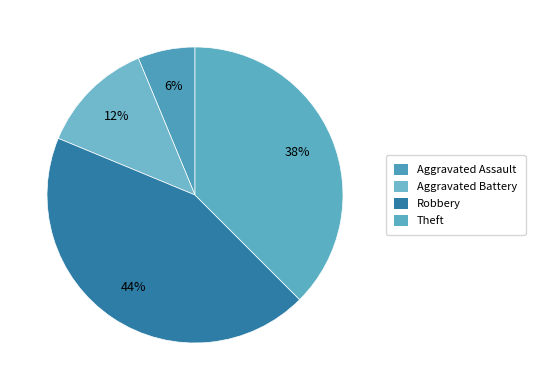

Which slice is the largest?

Robbery